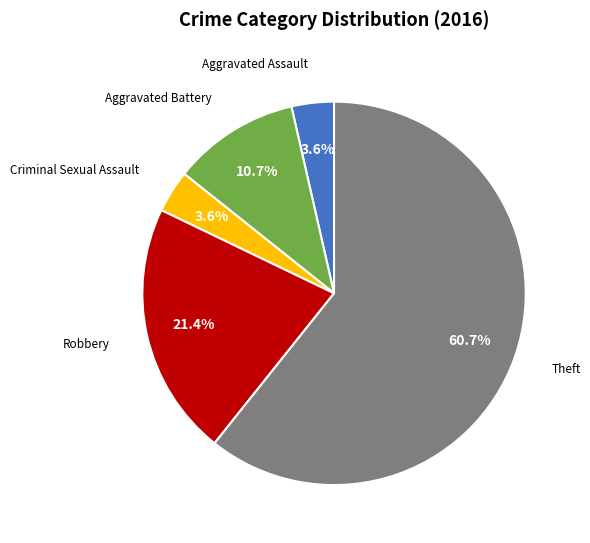

What percentage is the Criminal Sexual Assault slice, to the nearest percent?

4%